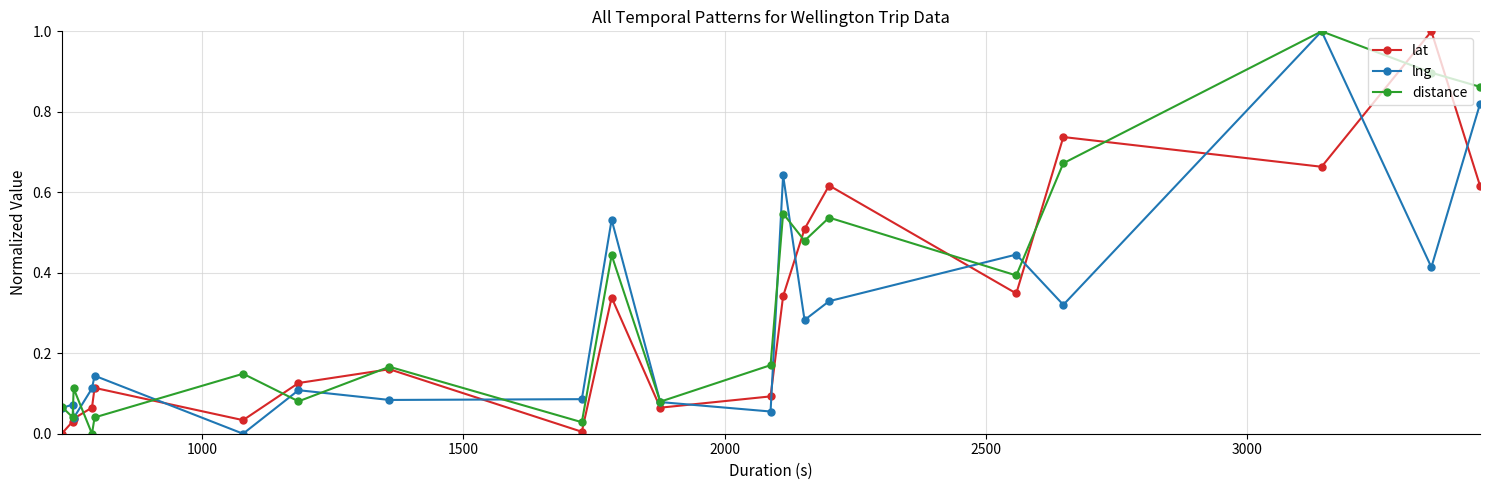

In distance, how many points are higher than both neighbors (excluding endpoints)?

7